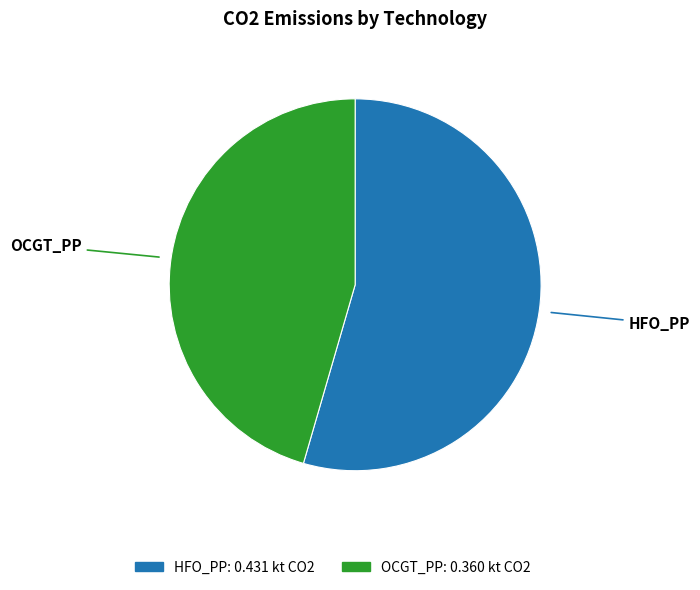

Does OCGT_PP represent more than half of the total?

No